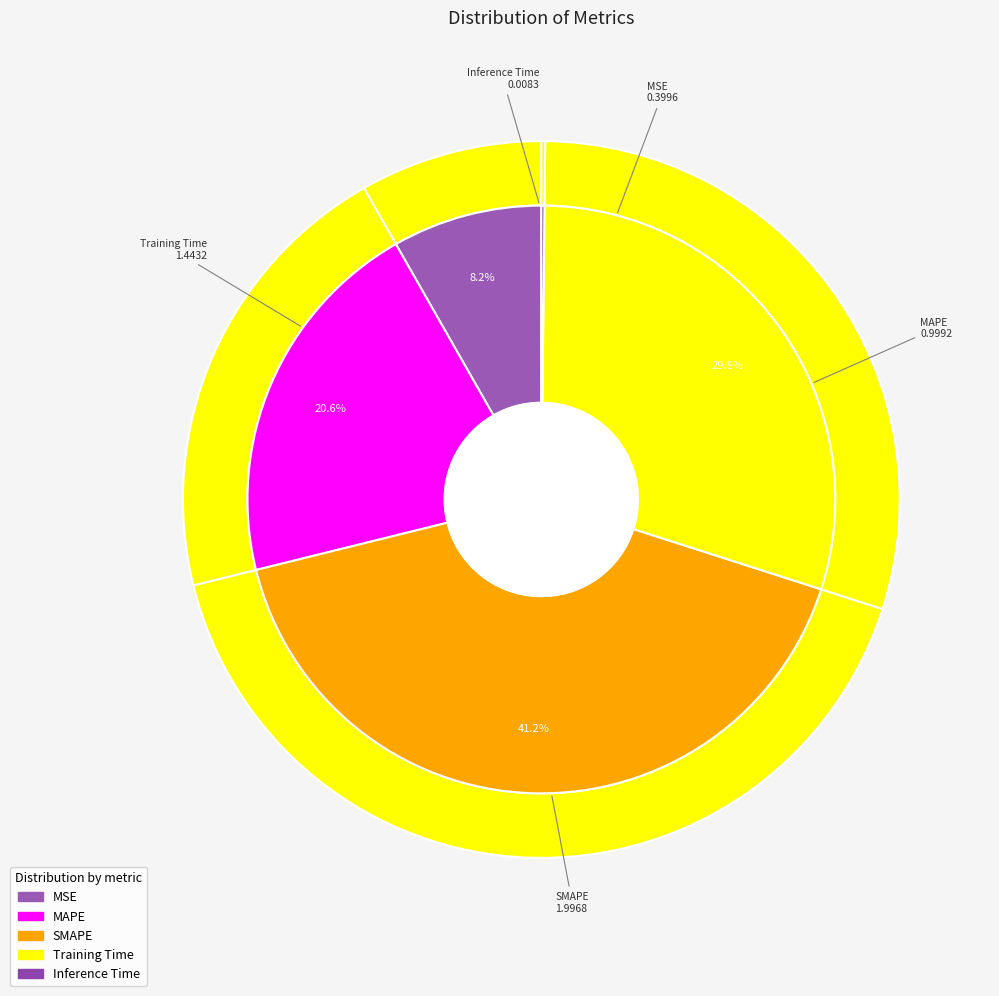

Which slice is the smallest?

Inference Time